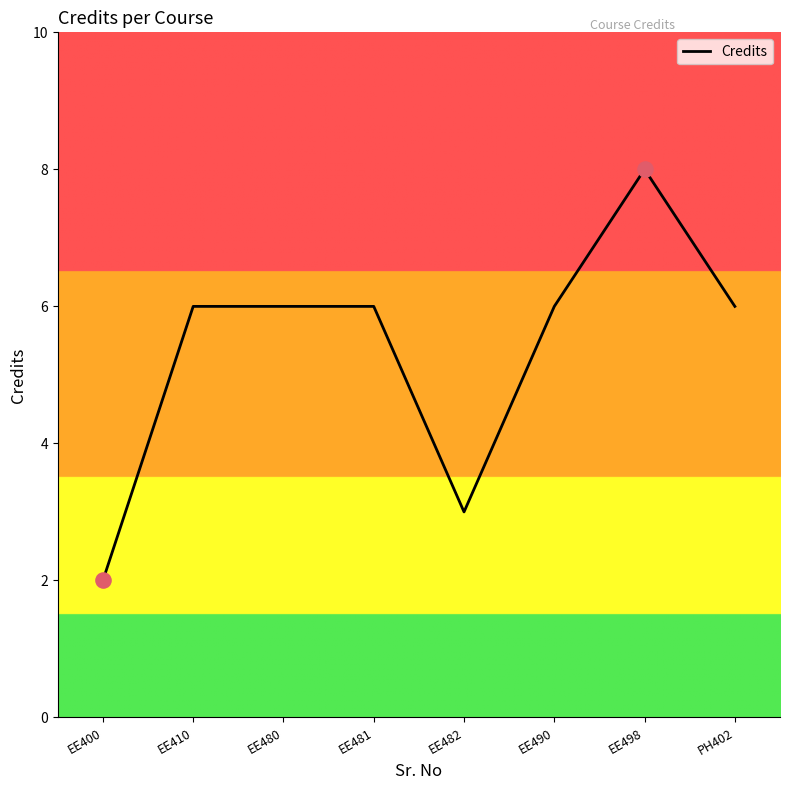

Approximately how many times larger is the value at PH402 compared to EE490?

1.0